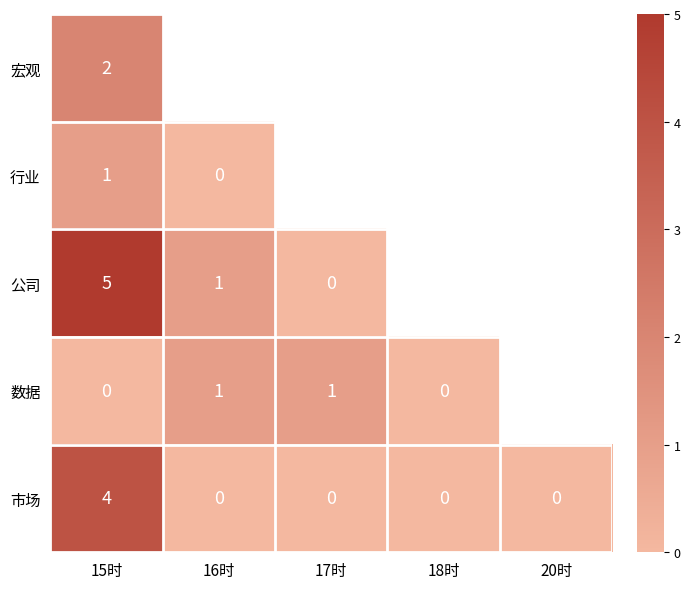

True or false: 公司 has a value of 7 at 15时.

False